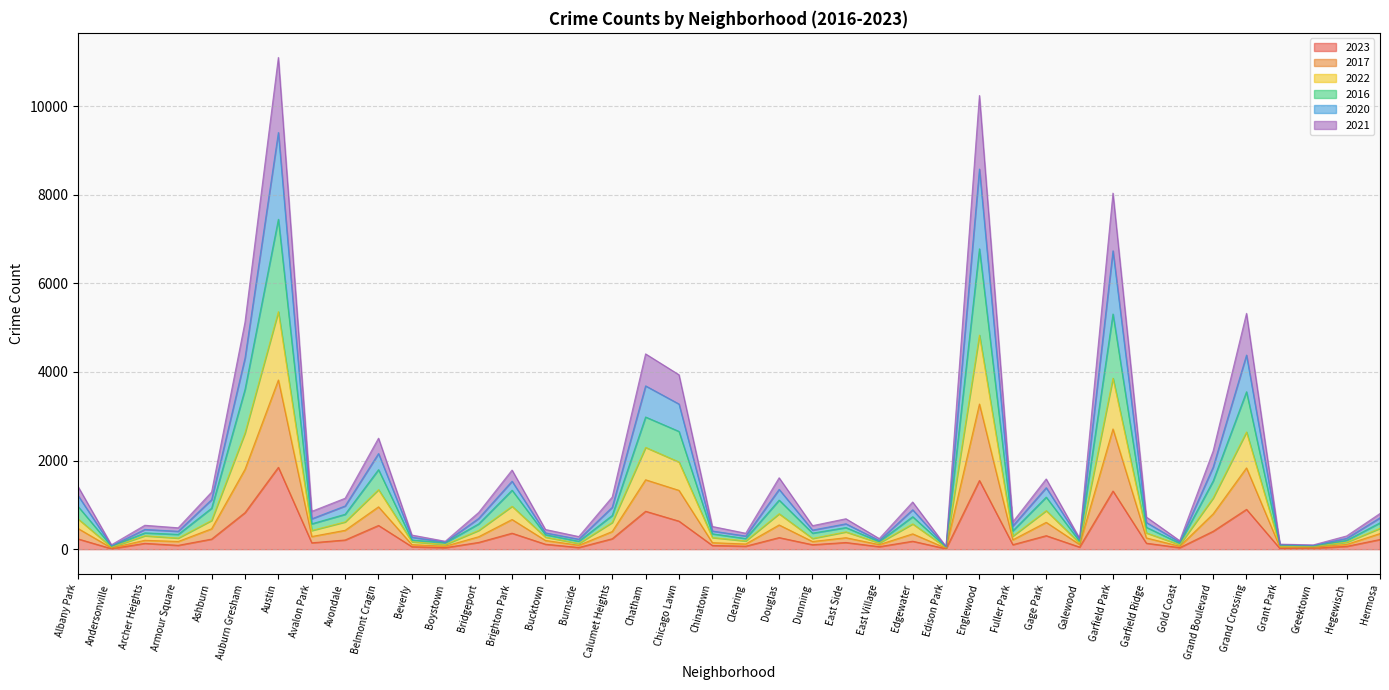

What are all the series names shown in the legend?

2023, 2017, 2022, 2016, 2020, 2021